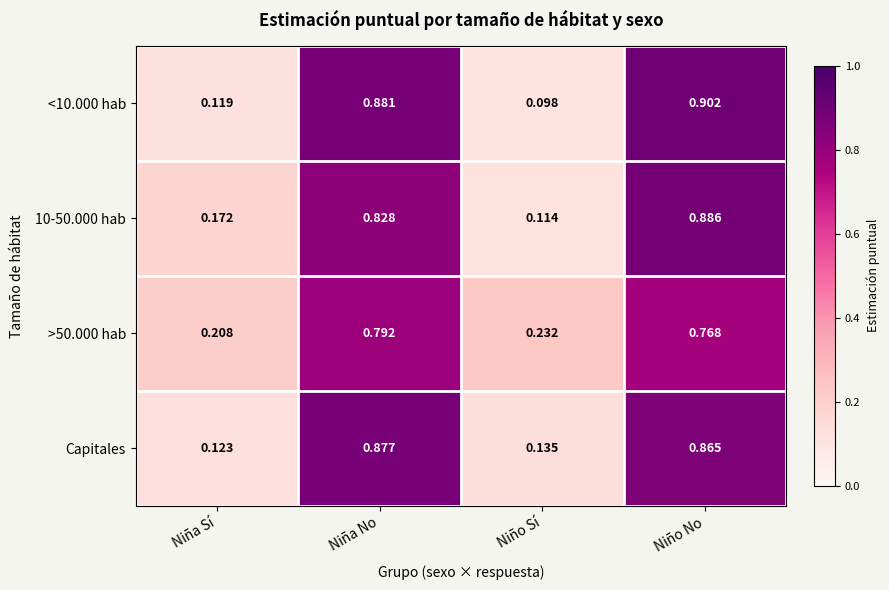

At which label does >50.000 hab reach its peak?

Niña No